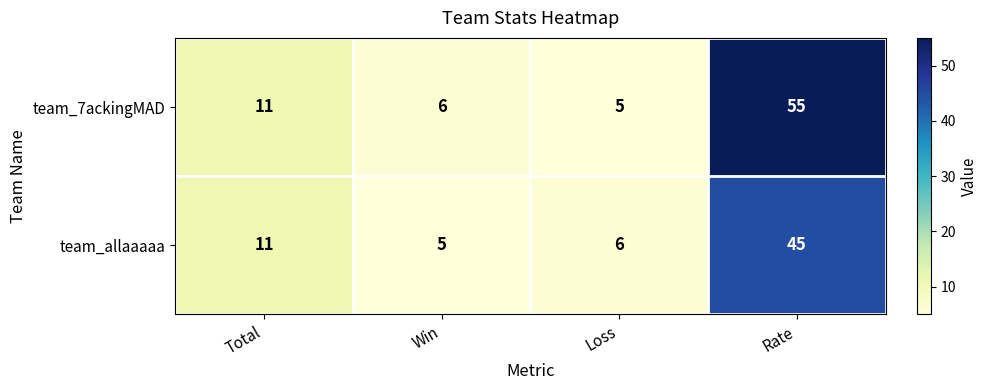

Reading right to left, extract all data points from this chart.

team_7ackingMAD: 55	5	6	11
team_allaaaaa: 45	6	5	11